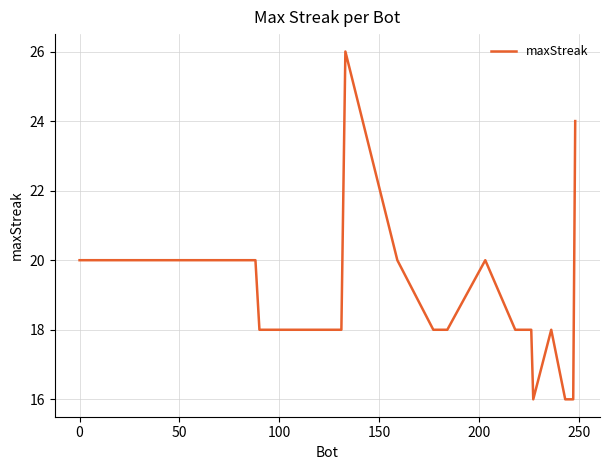

What is the greatest value displayed?

26